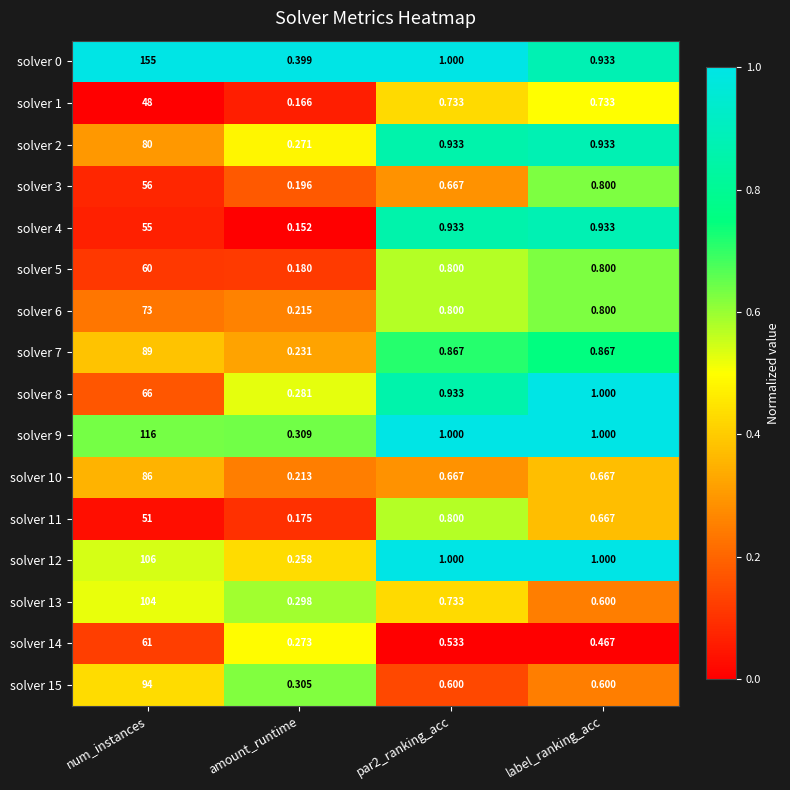

What is the total value across all series at par2_ranking_acc?

13.0